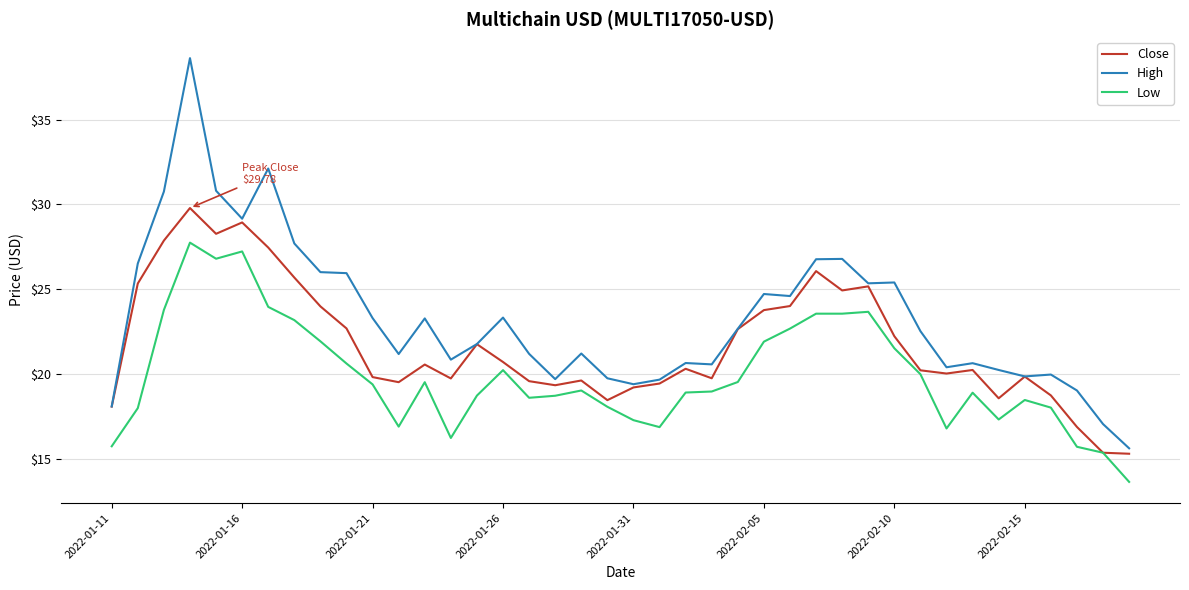

Which series has the largest range (max minus min)?

High